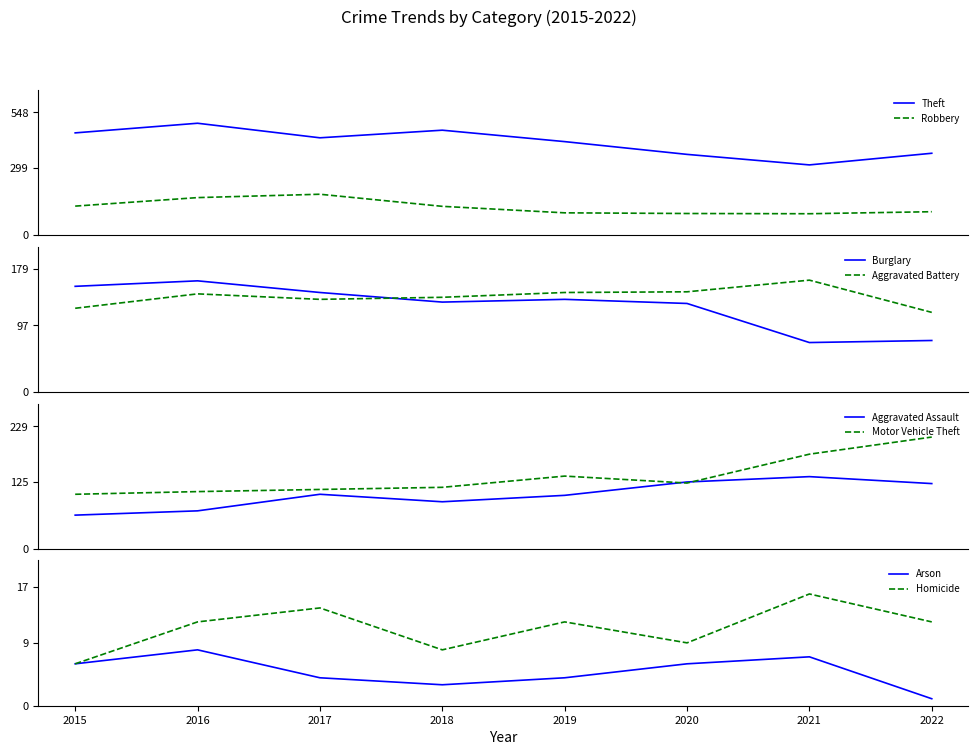

Where is Motor Vehicle Theft nearest to the value 155?

2019